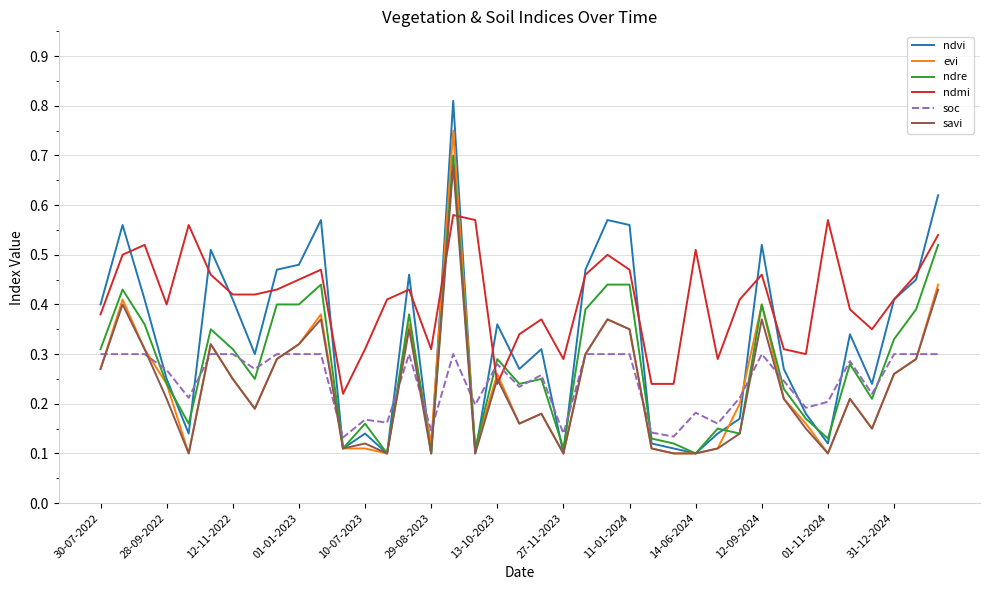

Which series has the largest range (max minus min)?

ndvi